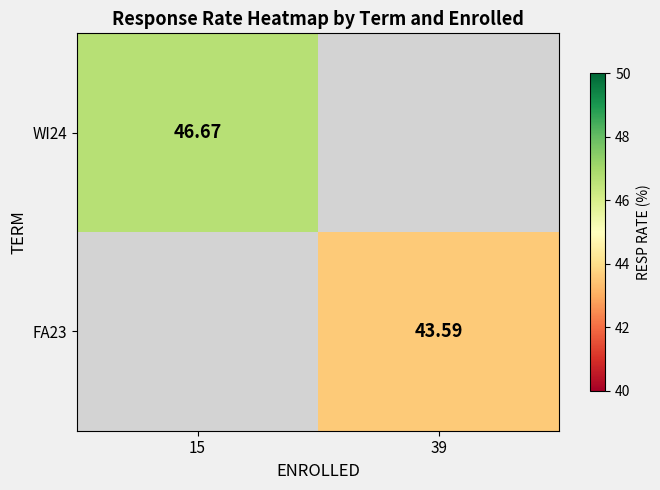

Where does the FA23 series first go above 43?

39